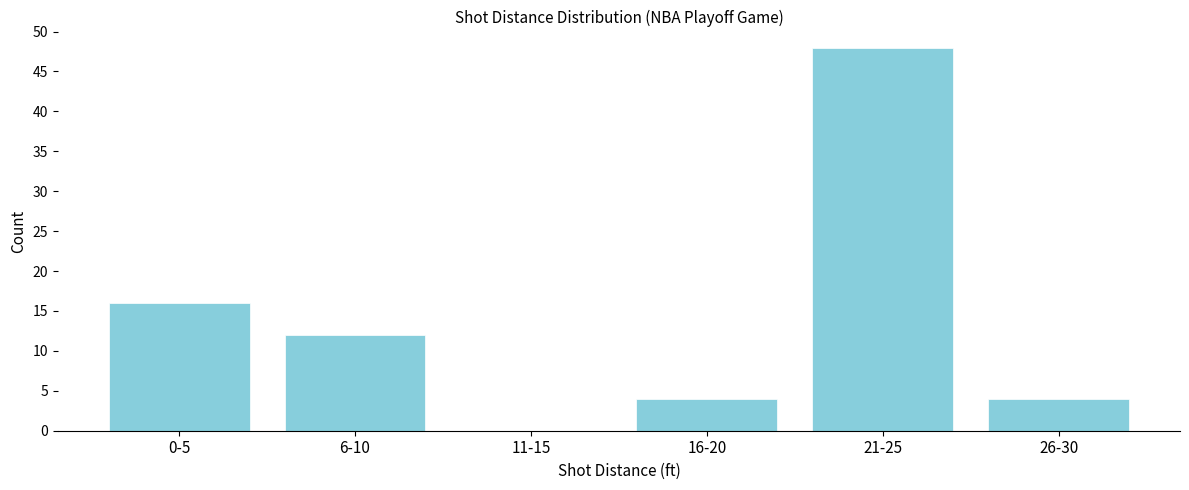

Where is the data nearest to the value 24?

0-5